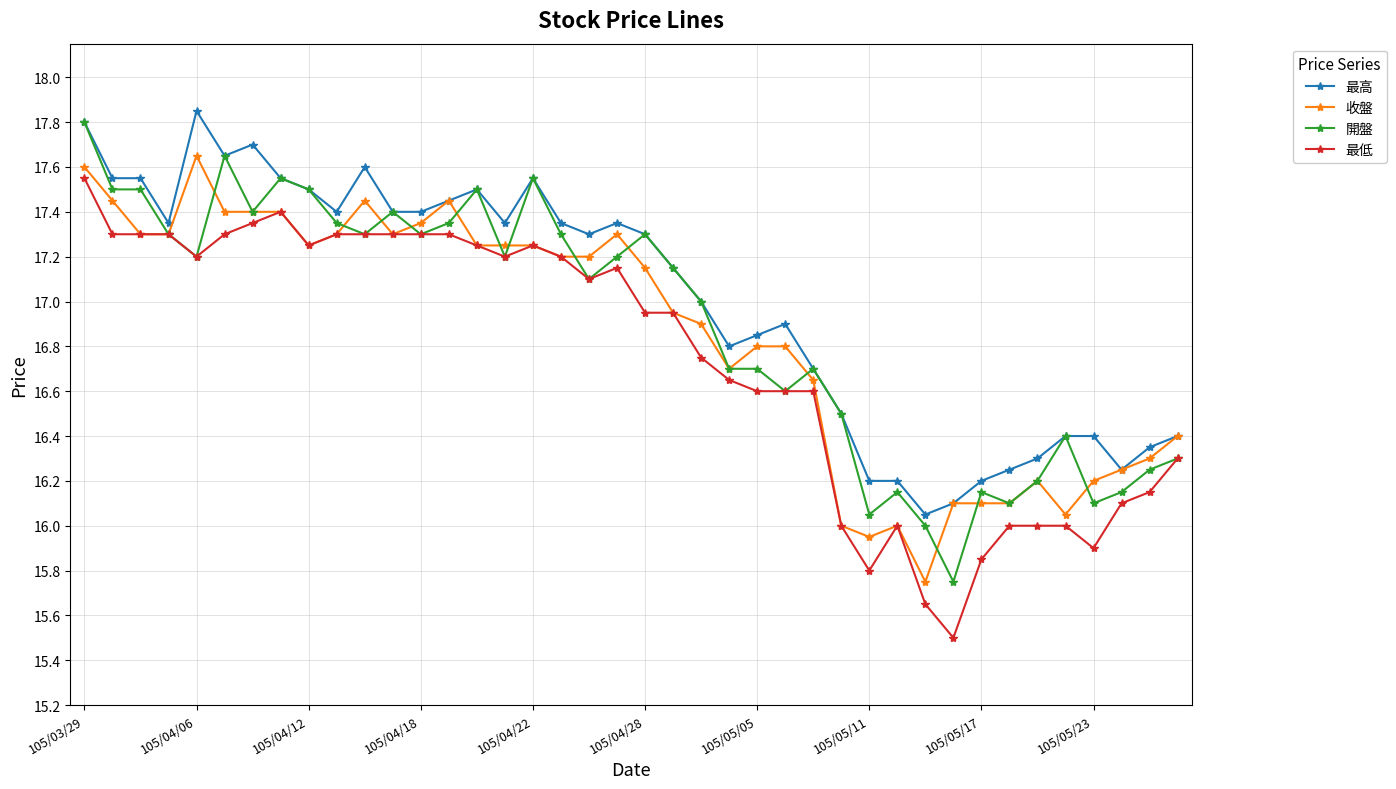

Rank the series by their average value, from lowest to highest.

最低, 收盤, 開盤, 最高